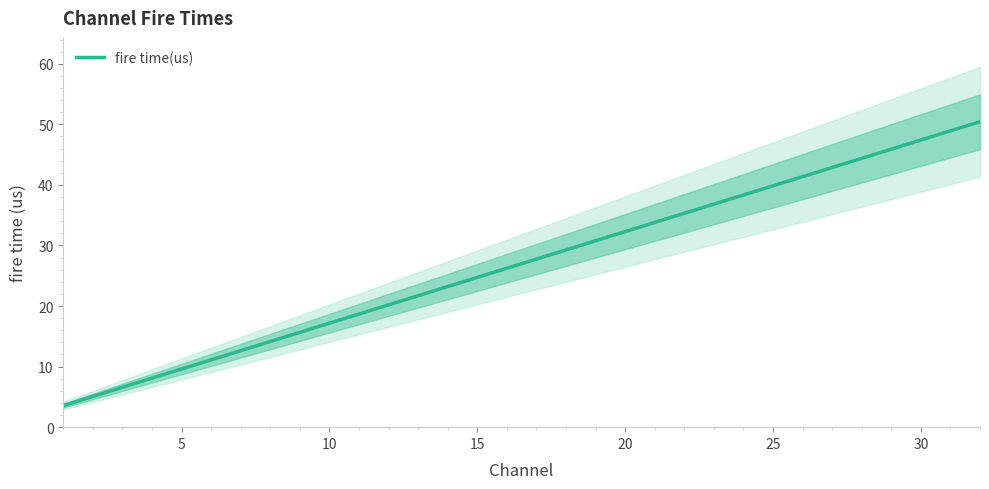

Count the number of data series in this chart.

1